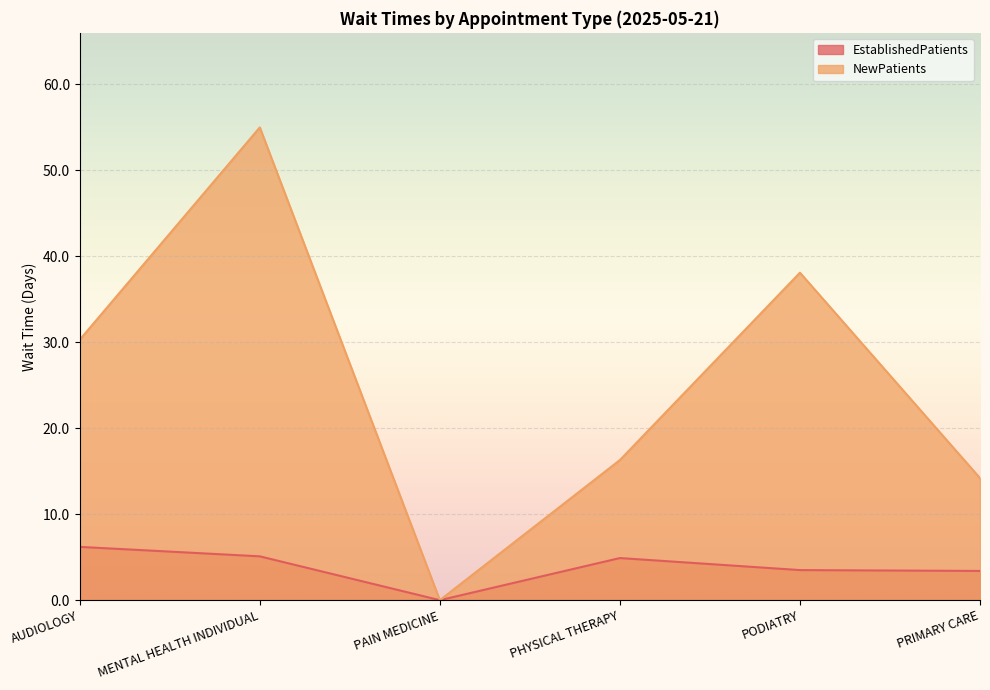

List the labels in order of EstablishedPatients value, smallest first.

PAIN MEDICINE, PRIMARY CARE, PODIATRY, PHYSICAL THERAPY, MENTAL HEALTH INDIVIDUAL, AUDIOLOGY